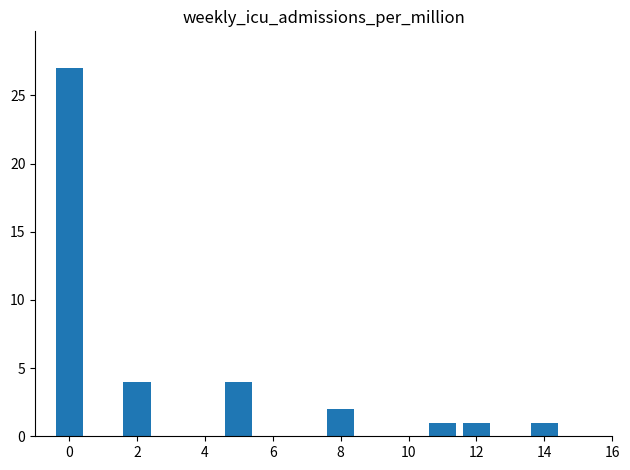

What is the value of the 3rd bar from the left?

4